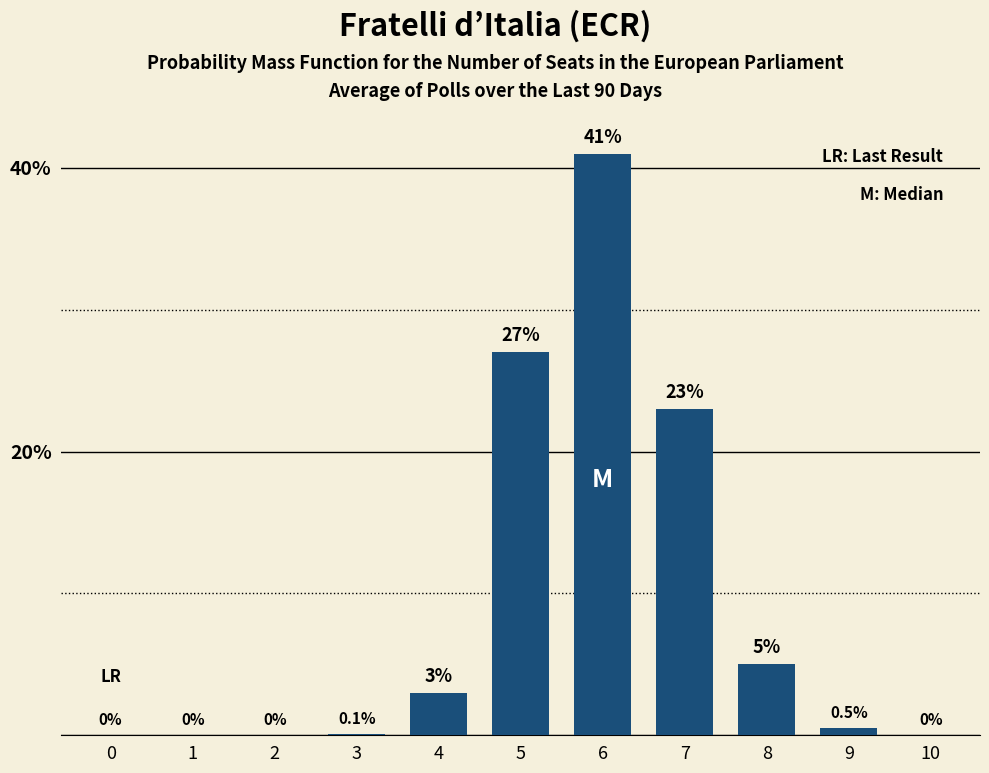

Reading left to right, list all the values displayed in this chart.

0=0.0	1=0.0	2=0.0	3=0.1	4=3.0	5=27.0	6=41.0	7=23.0	8=5.0	9=0.5	10=0.0